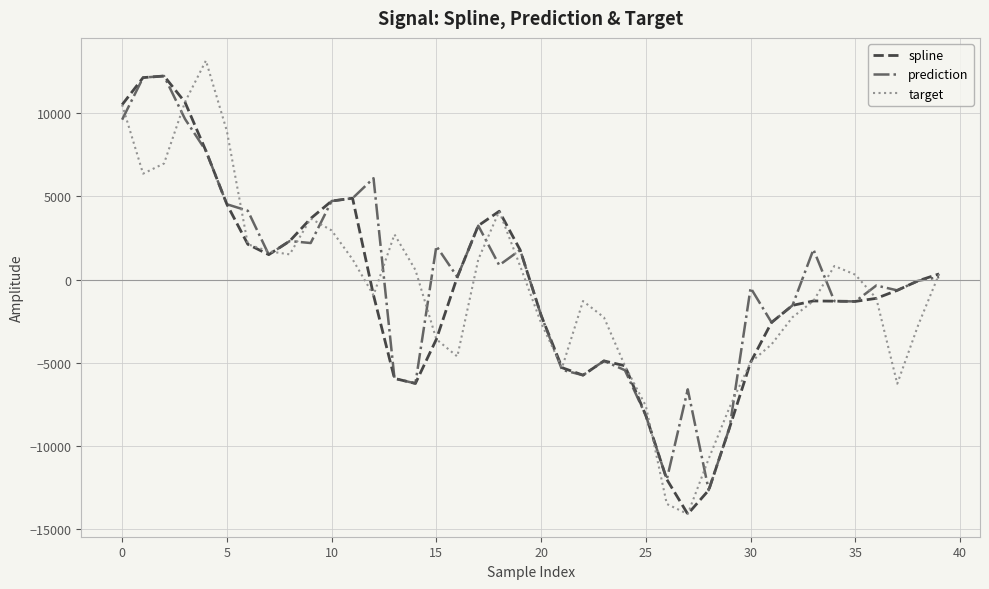

What is the maximum value shown in the chart?

13148.5